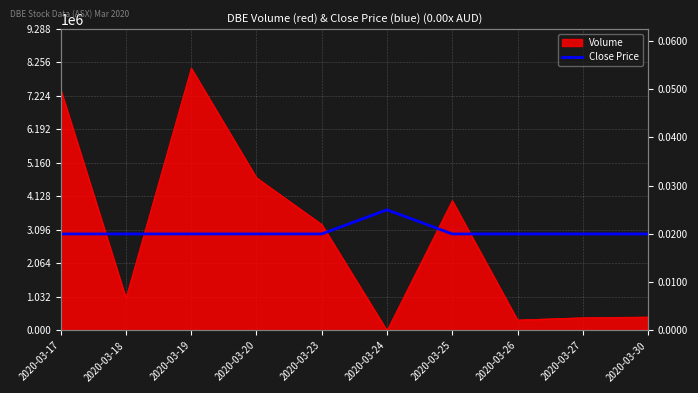

How many data points does each series have?

10